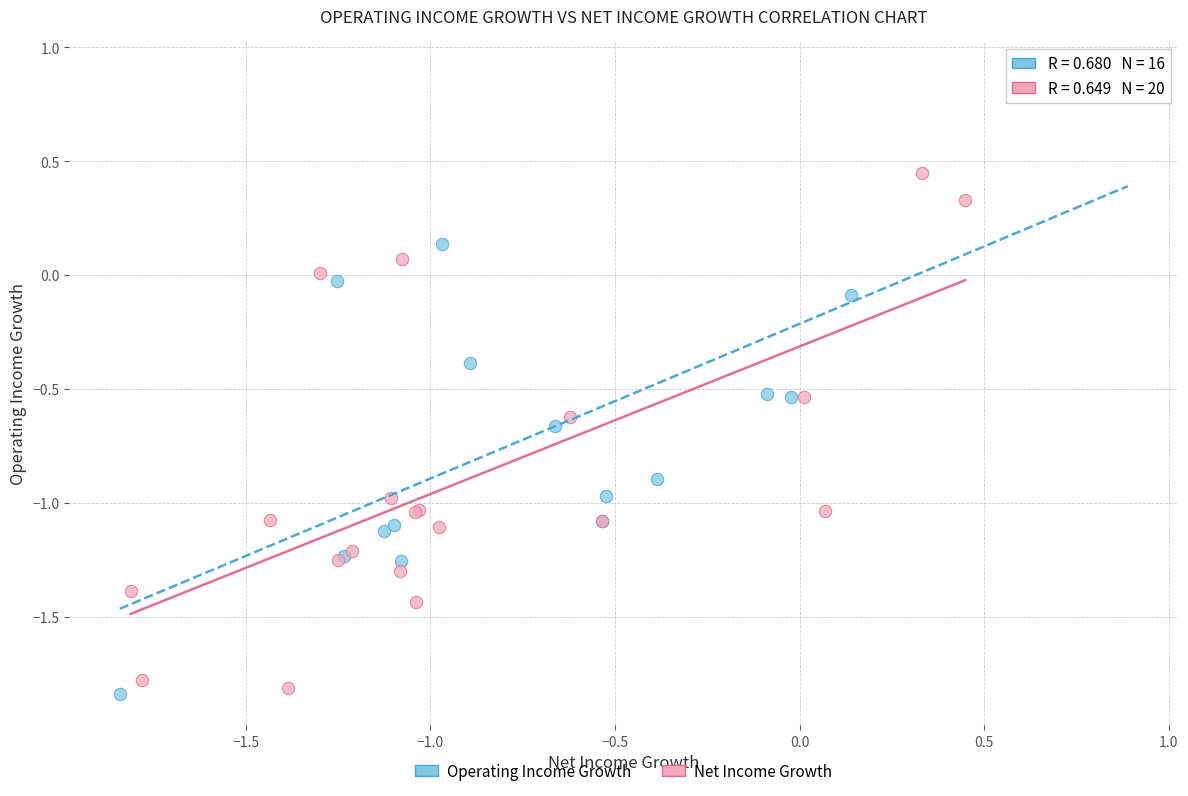

Which series contains the highest Y value?

Operating Income Growth